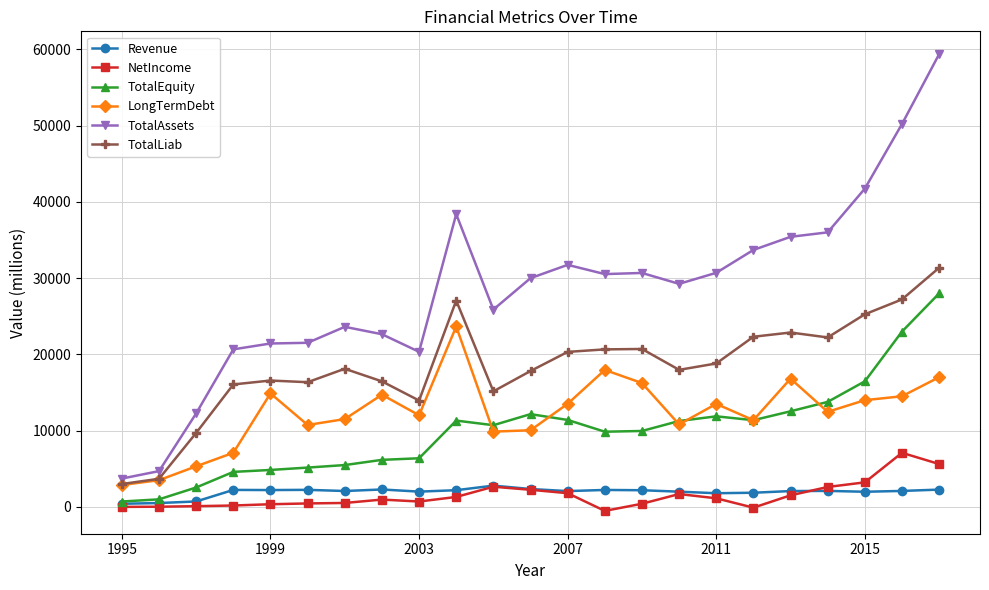

True or false: NetIncome and TotalLiab cross at least once.

False